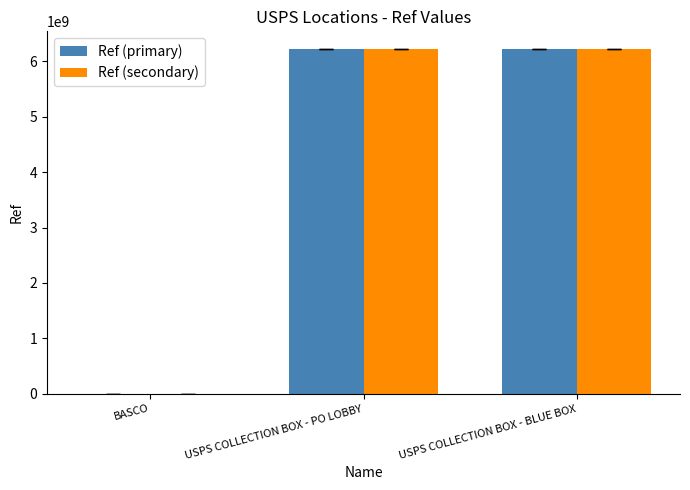

What is the total value across all series at USPS COLLECTION BOX - PO LOBBY?

12462600005